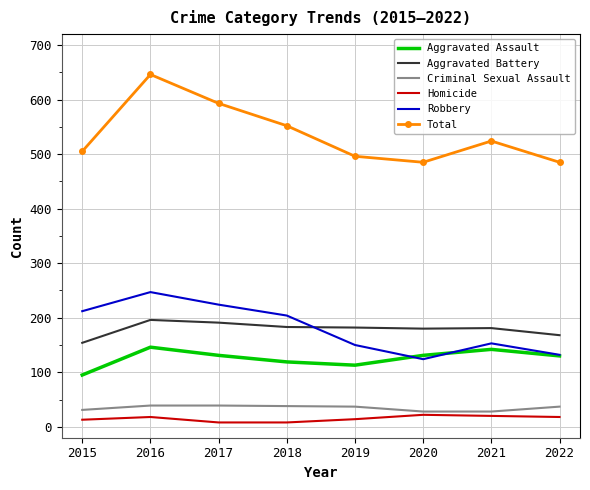

Which series has the largest range (max minus min)?

Total